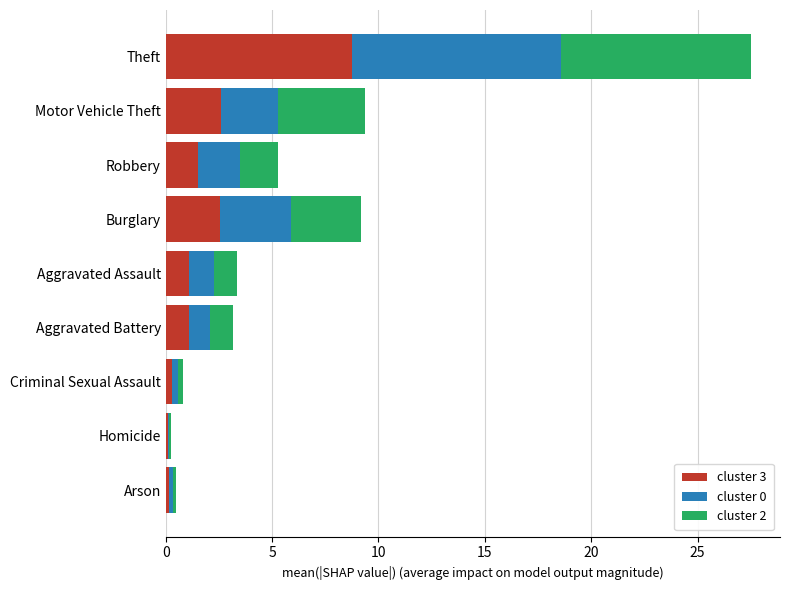

What is the total value across all series at Theft?

27.5